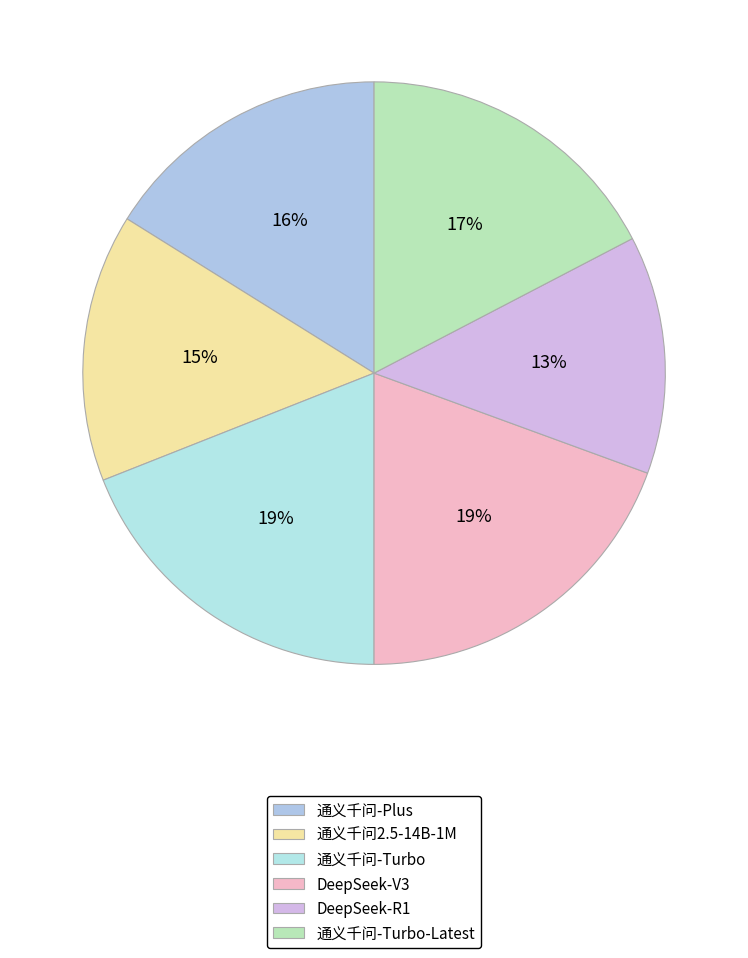

Does any single category account for the majority?

No